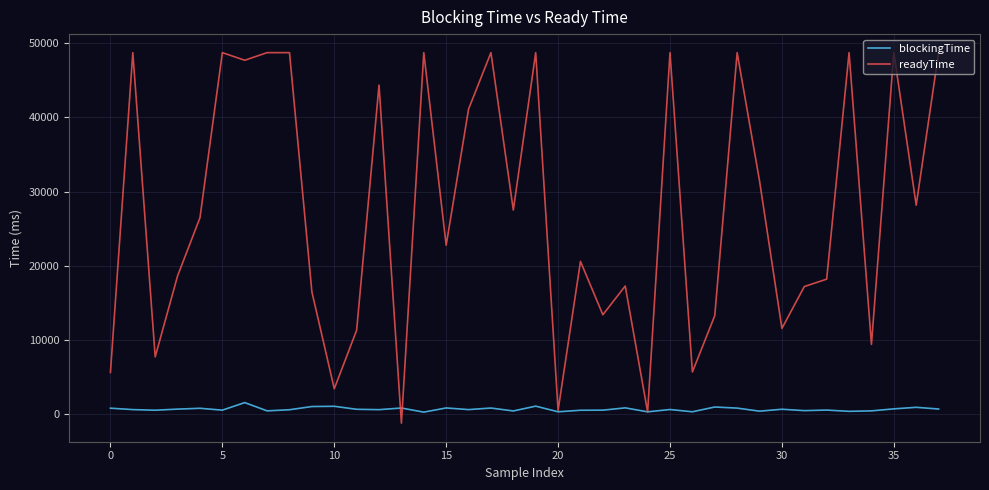

What is the maximum value shown in the chart?

48750.0